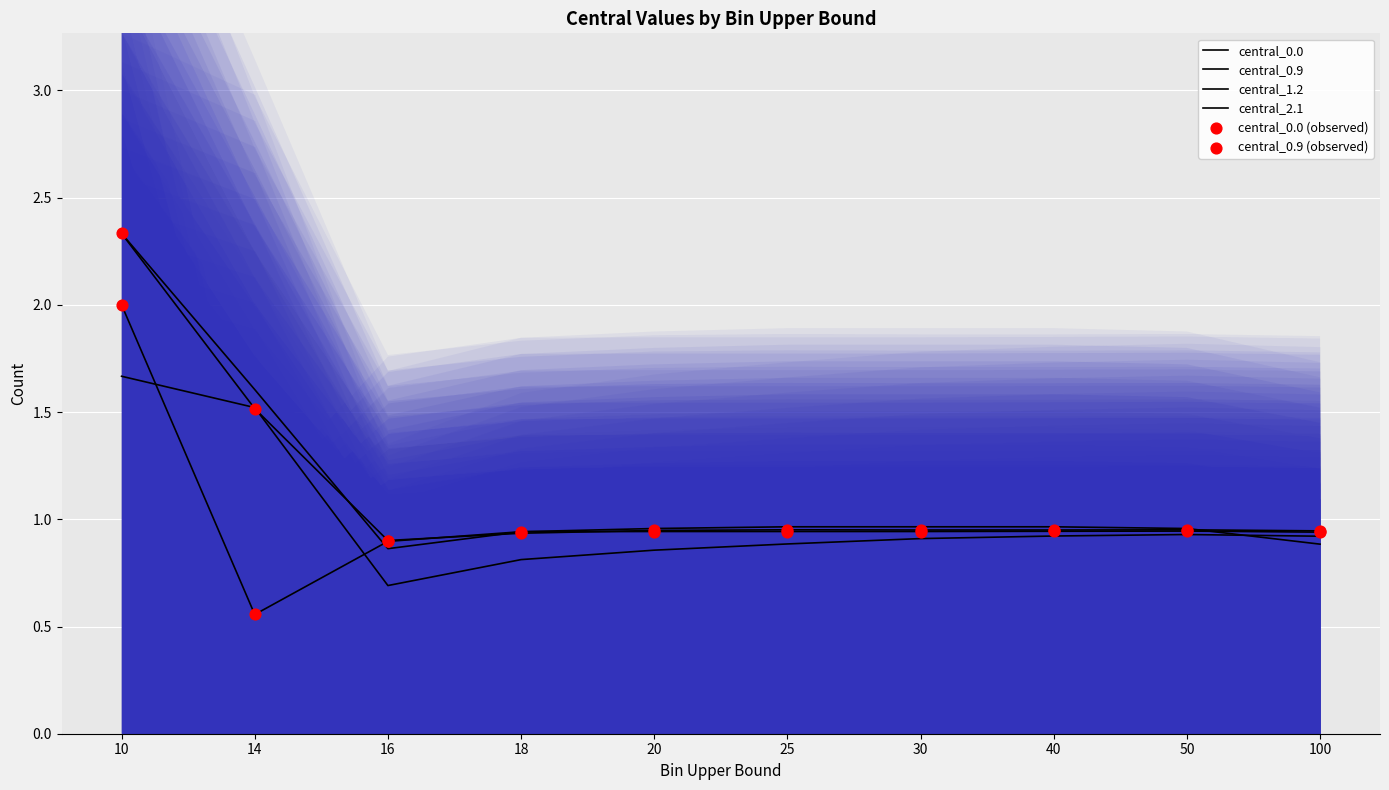

Which series has the largest total across all categories?

central_1.2